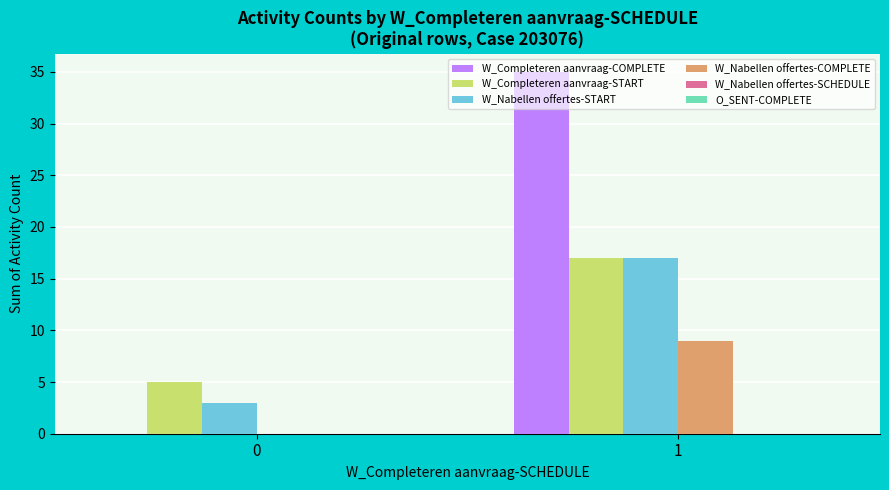

Between 0 and 1, which series saw the biggest shift?

W_Completeren aanvraag-COMPLETE